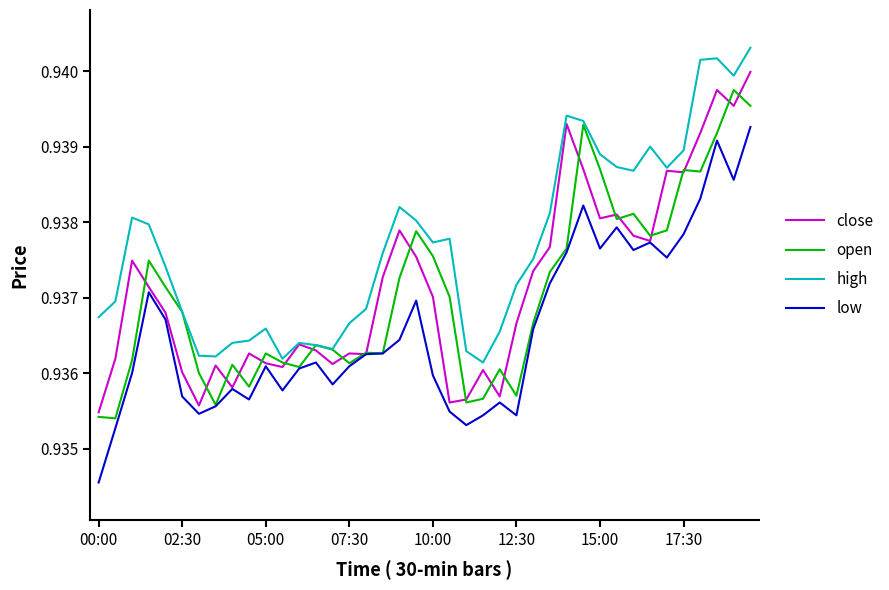

True or false: high and low intersect in this chart.

False